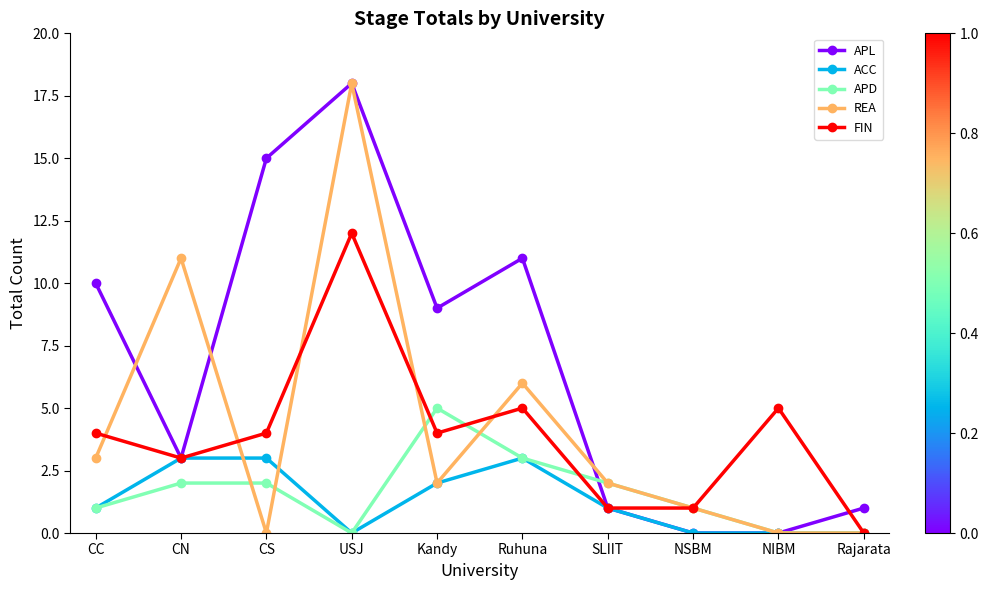

Reading left to right, extract all data points from this chart.

APL: 10	3	15	18	9	11	1	0	0	1
ACC: 1	3	3	0	2	3	1	0	0	0
APD: 1	2	2	0	5	3	2	1	0	0
REA: 3	11	0	18	2	6	2	1	0	0
FIN: 4	3	4	12	4	5	1	1	5	0